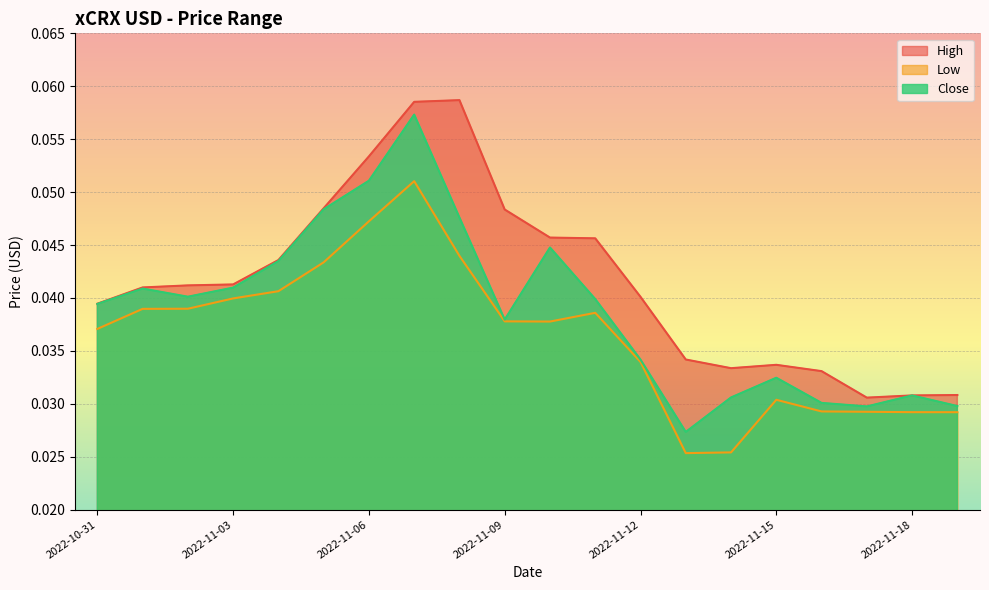

Is the value of Close at 2022-11-03 greater than the value of Low at 2022-11-15?

Yes